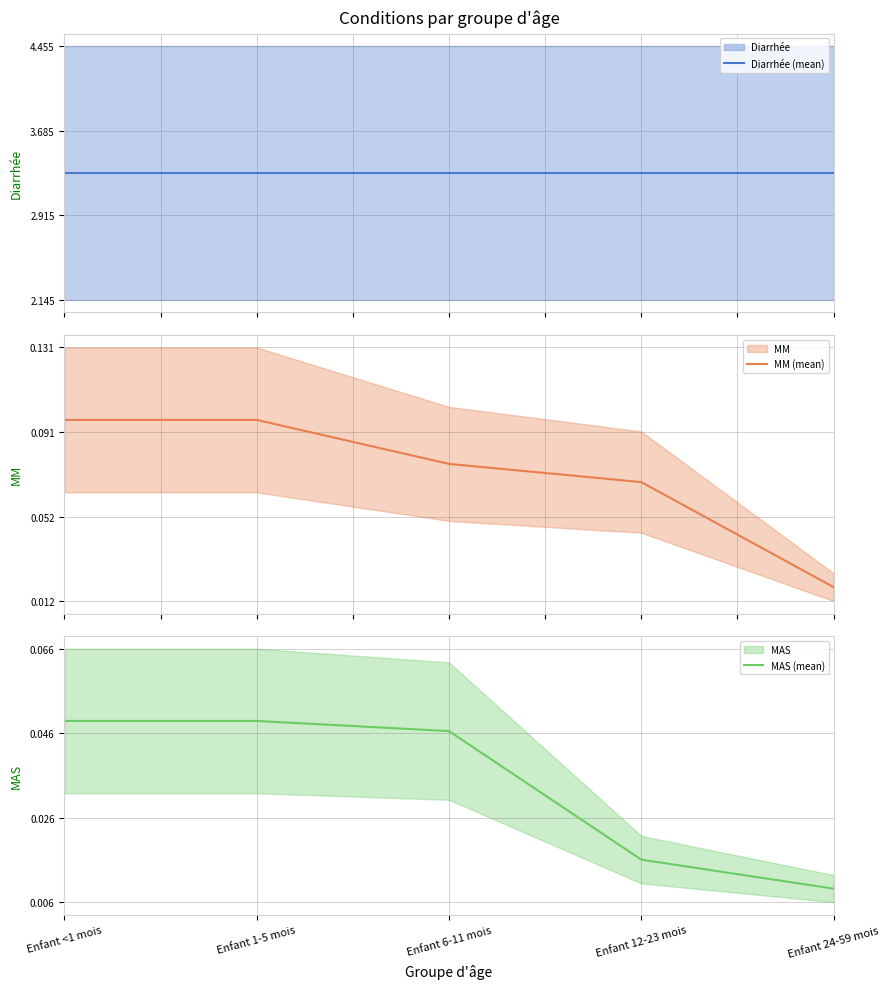

At which label is MAS (mean) closest to 0?

Enfant 24-59 mois